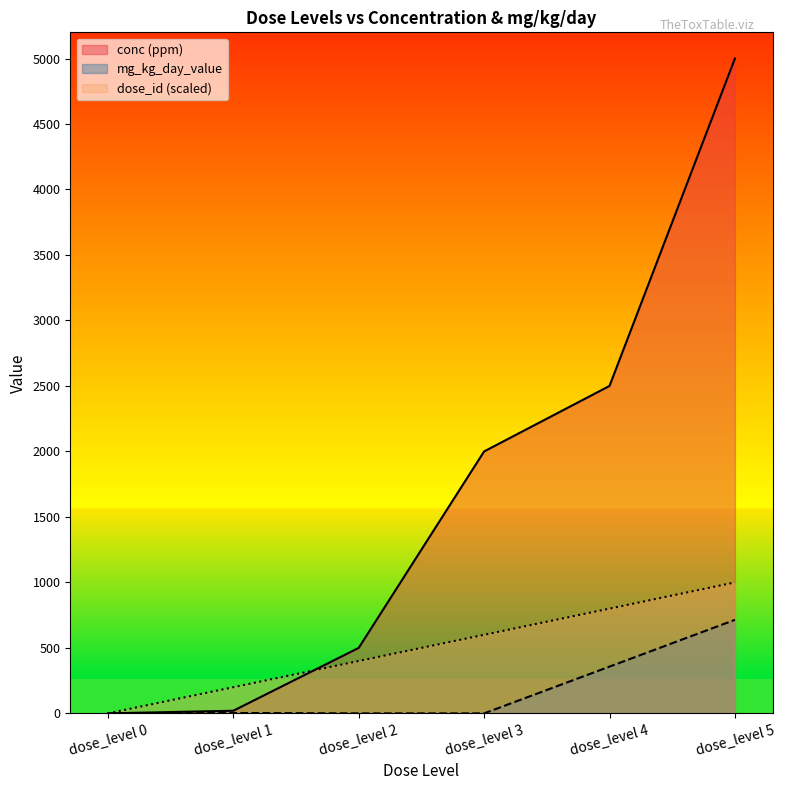

The mg_kg_day_value series shows 466 at dose_level 4. True or false?

False